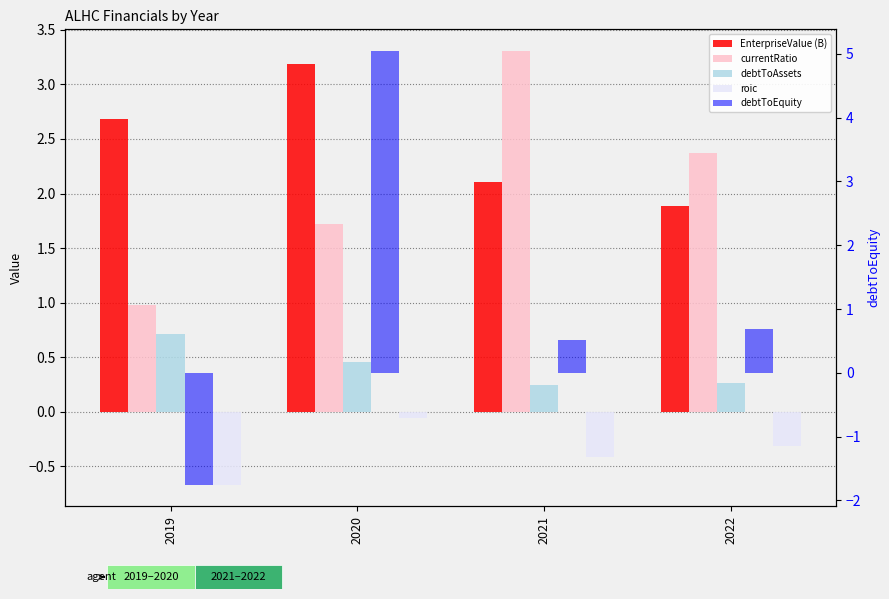

List the labels in order of EnterpriseValue (B) value, largest first.

2020, 2019, 2021, 2022